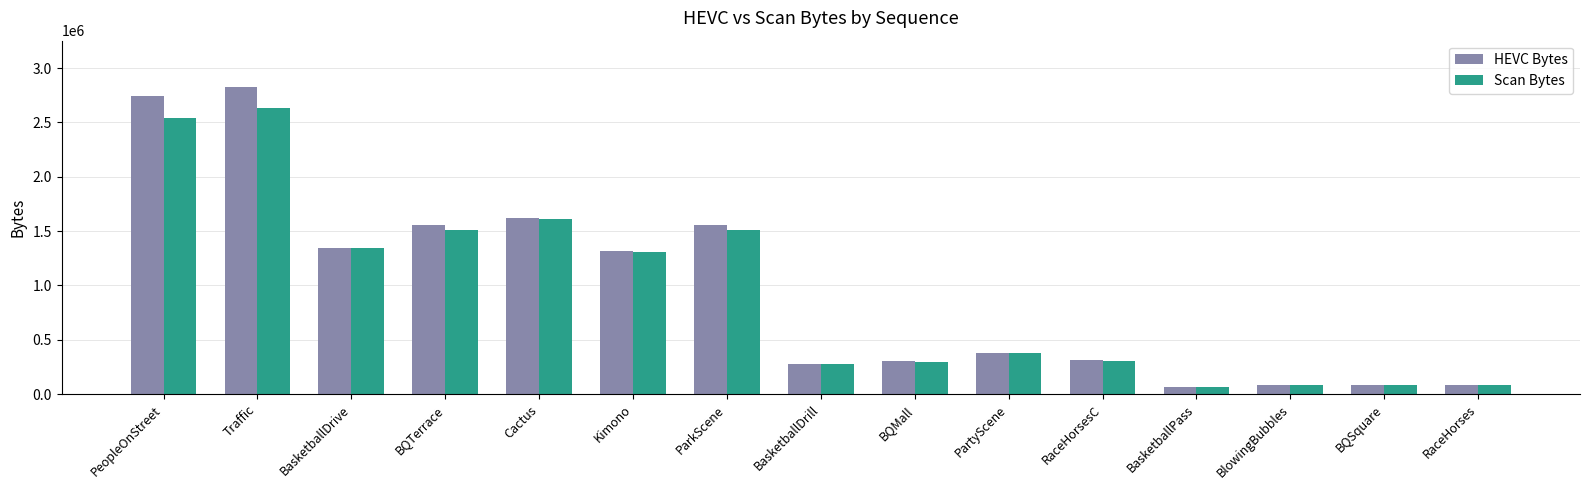

List the series in order of their overall mean, highest first.

HEVC Bytes, Scan Bytes